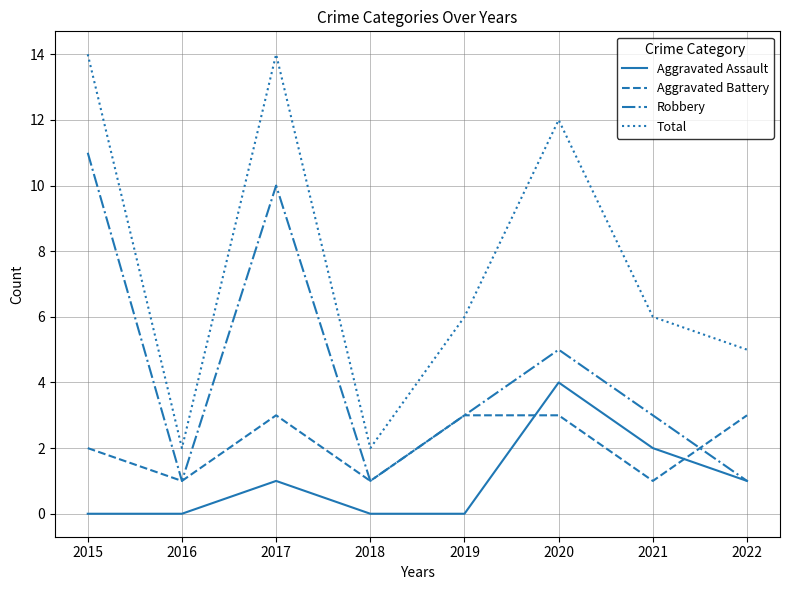

What is the maximum value shown in the chart?

14